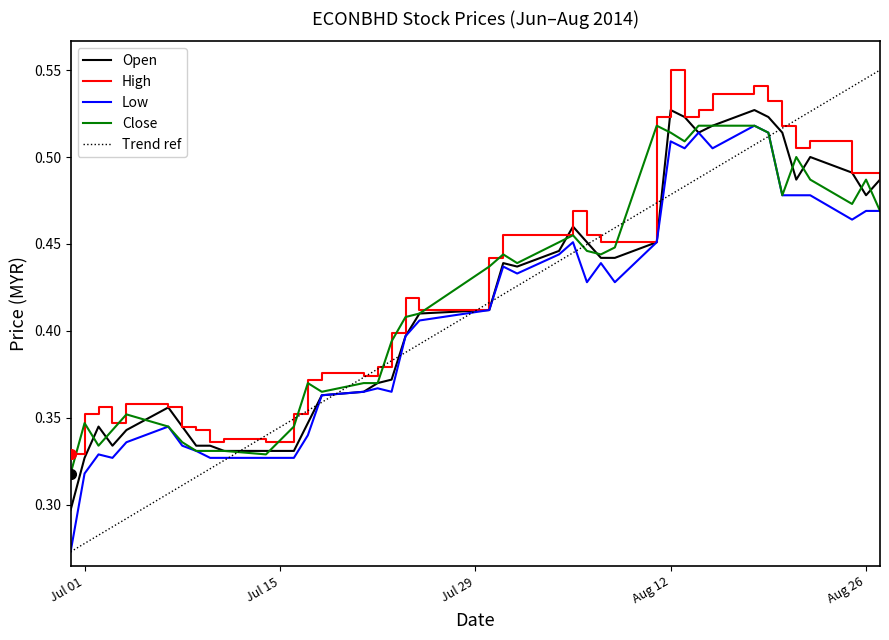

What position from the left is 2014-08-18?

33